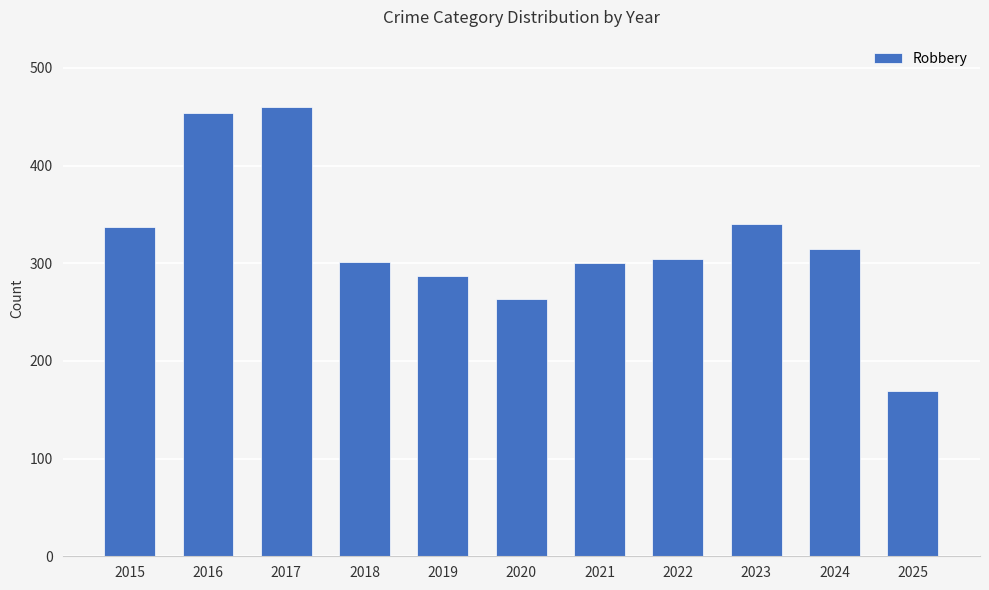

What is the change in value from 2016 to 2017?

+6